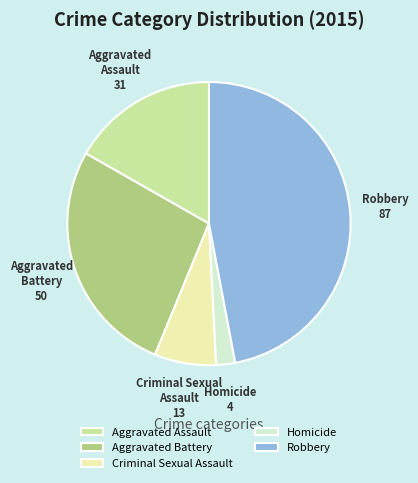

Is the sum of Aggravated Assault and Robbery greater than half?

Yes